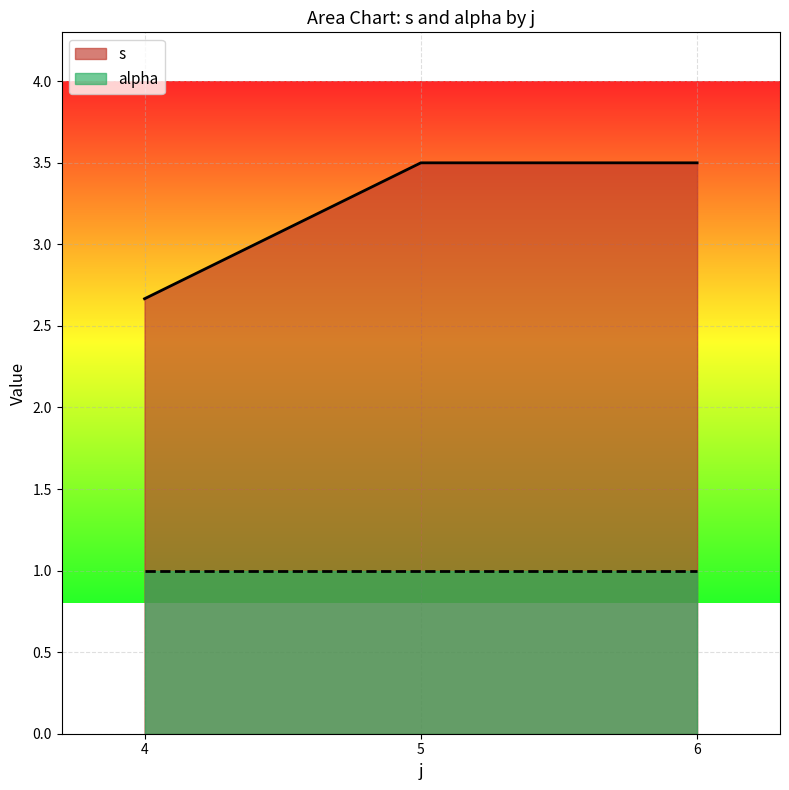

List the series in order of their peak value, highest first.

s, alpha